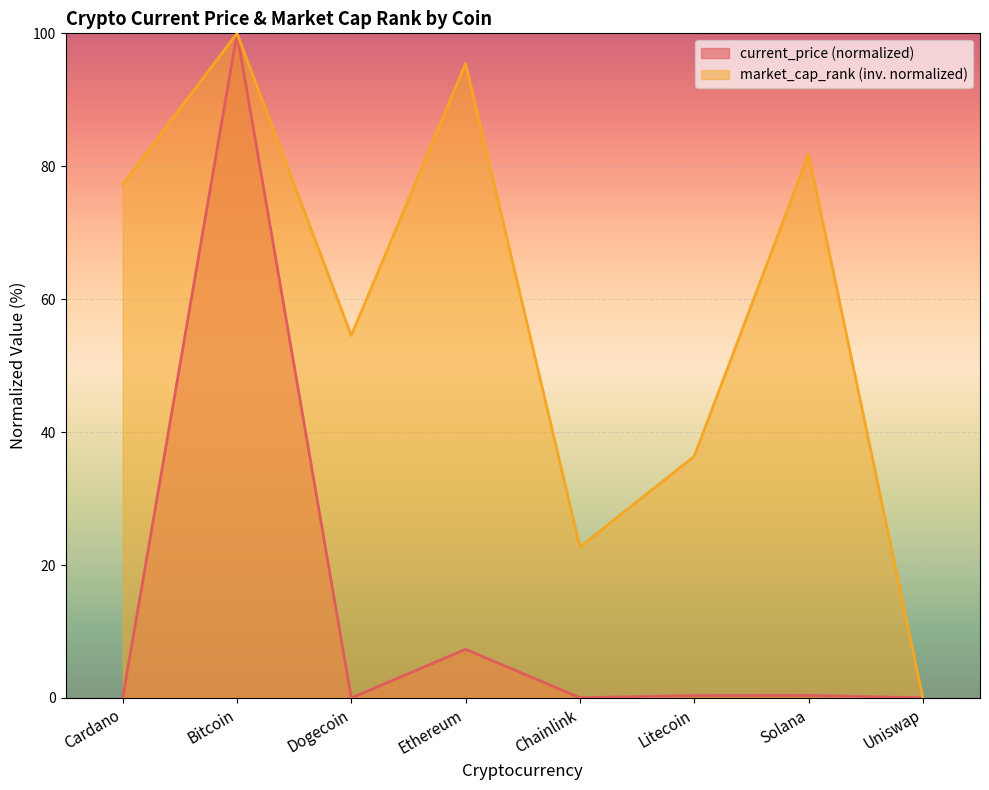

Where do market_cap_rank and current_price first cross each other?

Solana and Uniswap